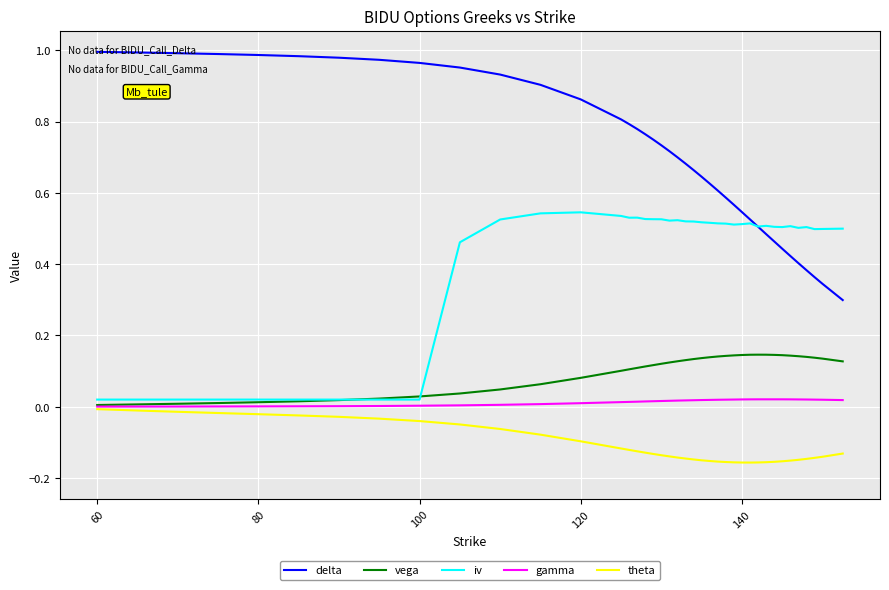

Which series has the widest spread of values?

delta